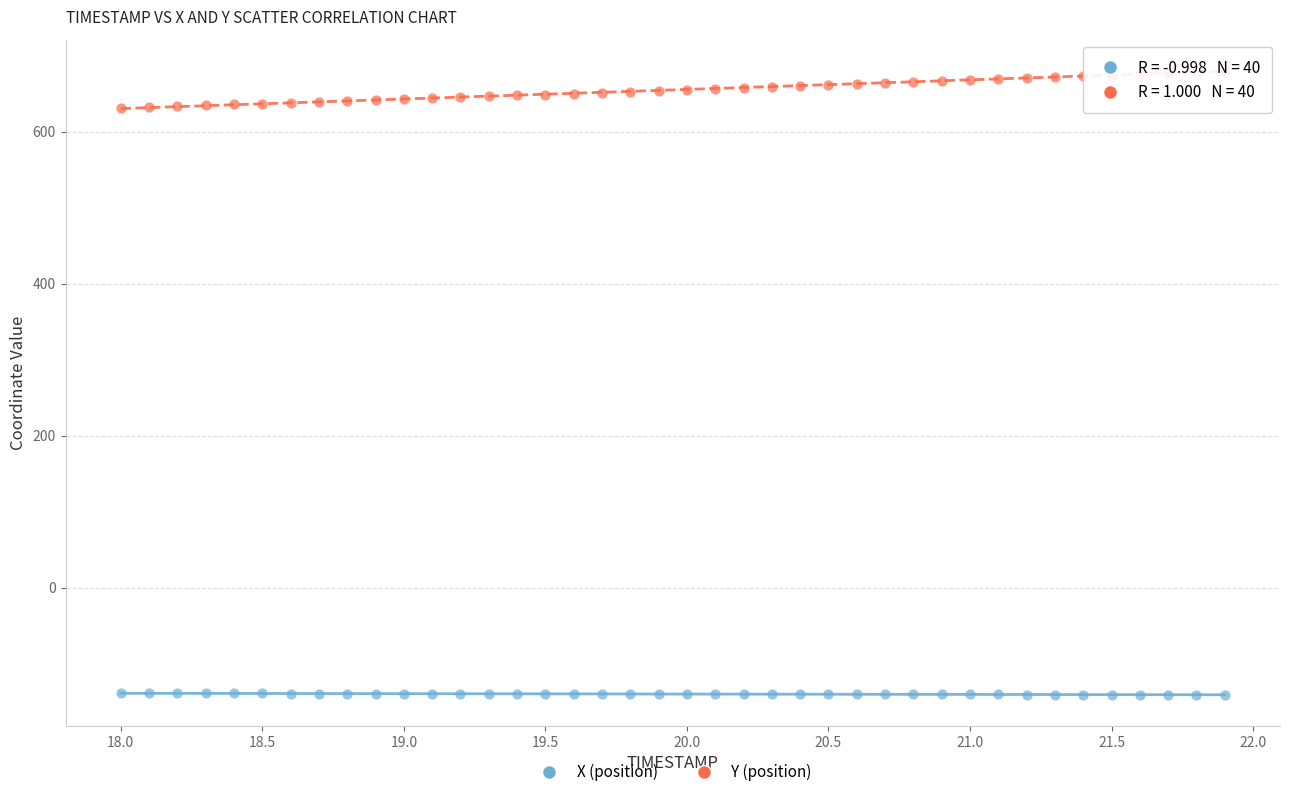

Which series contains the highest Y value?

Y (position)